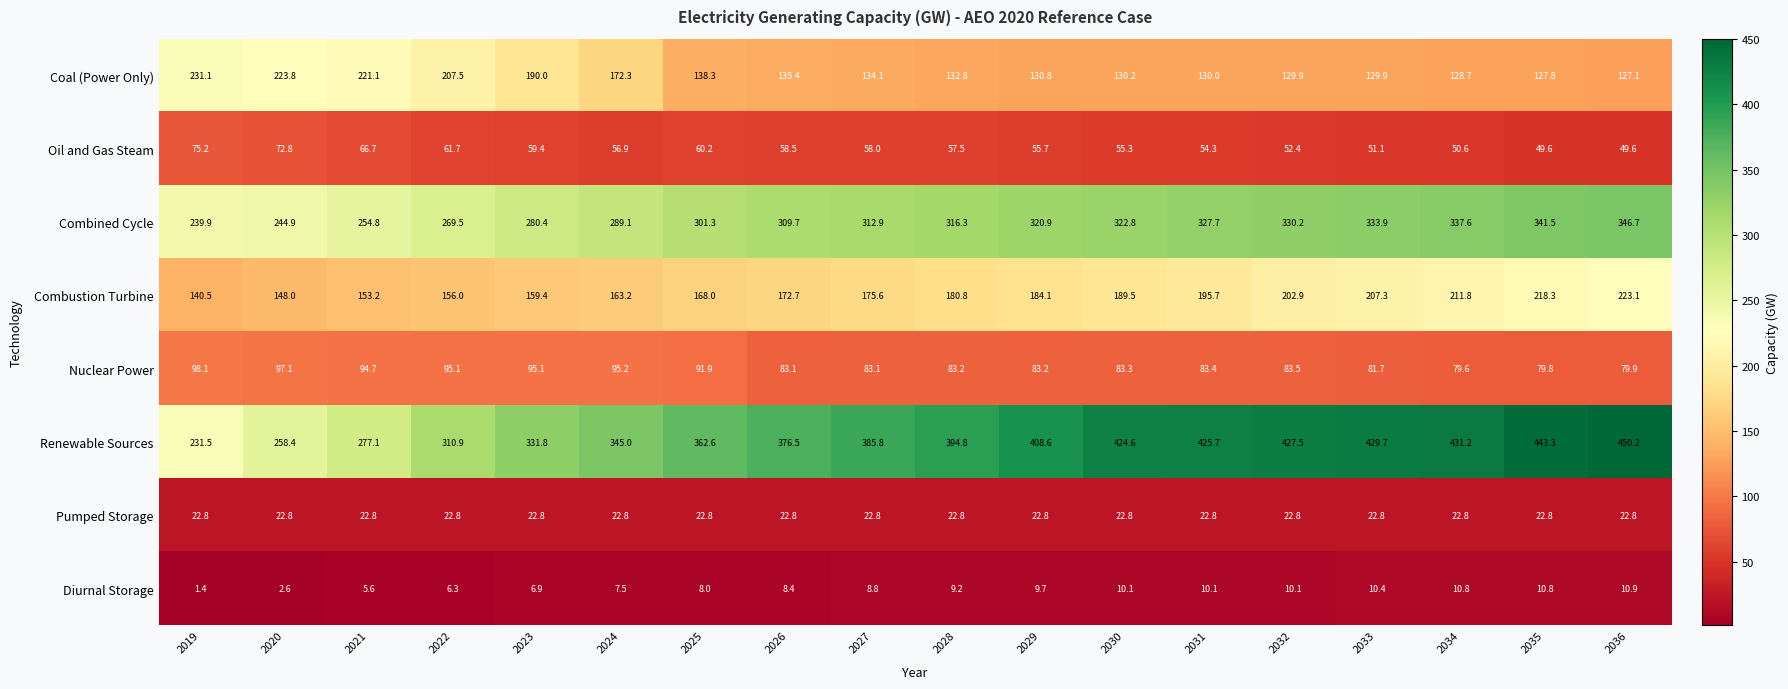

What is the smallest value displayed?

1.4